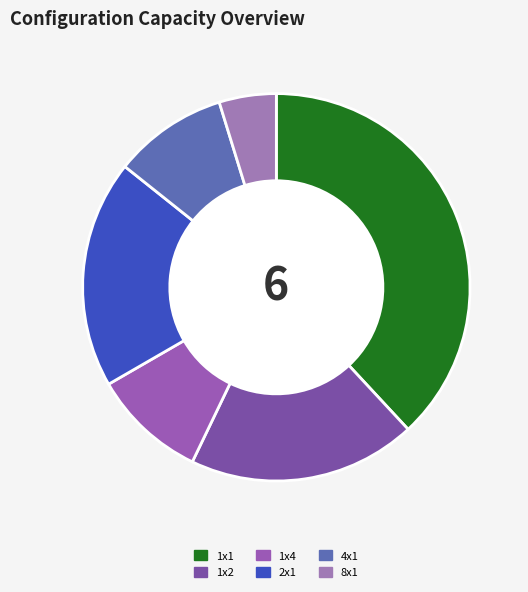

Is there a majority slice in this chart?

No